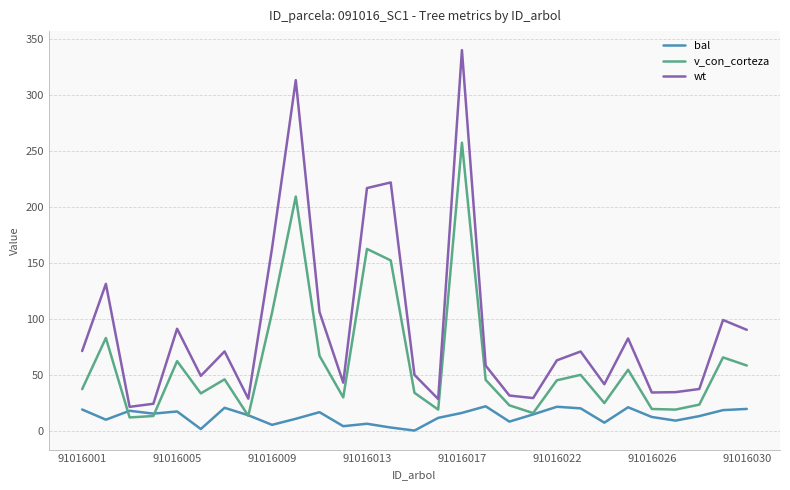

True or false: wt and v_con_corteza intersect in this chart.

False